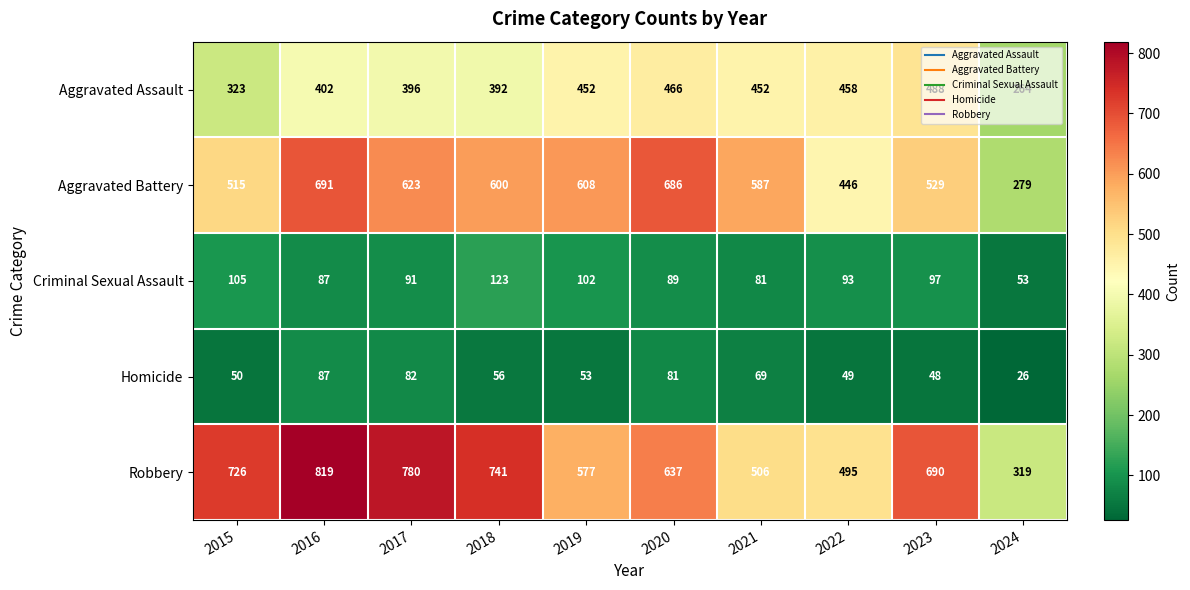

List the series in order of their peak value, highest first.

Robbery, Aggravated Battery, Aggravated Assault, Criminal Sexual Assault, Homicide